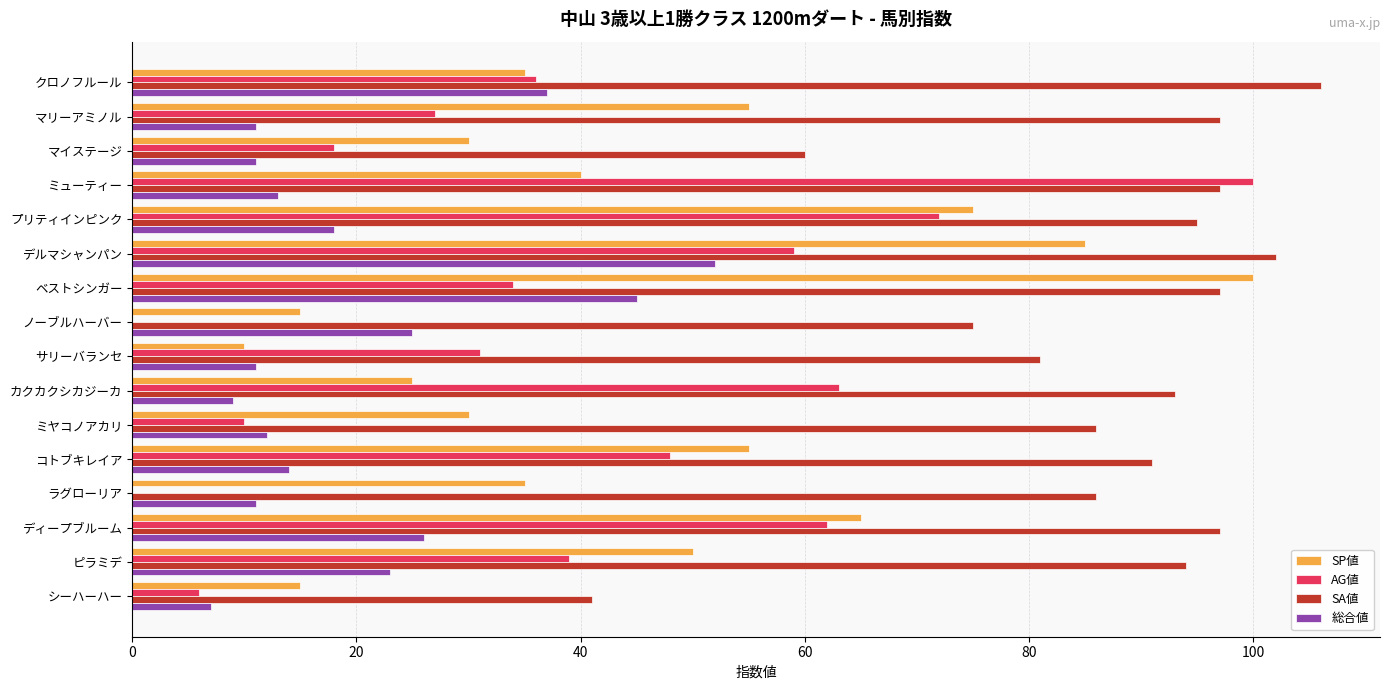

Count the number of data series in this chart.

4